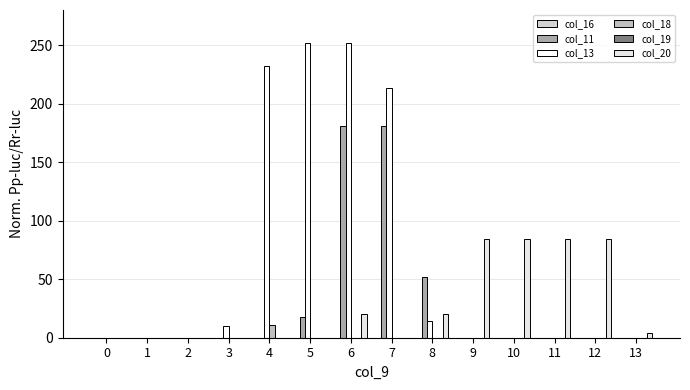

How many categories are shown in the chart?

14